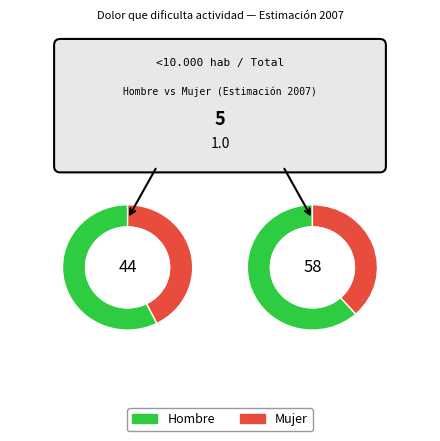

Is it true that 10-50.000 hab is 29% of the pie?

False